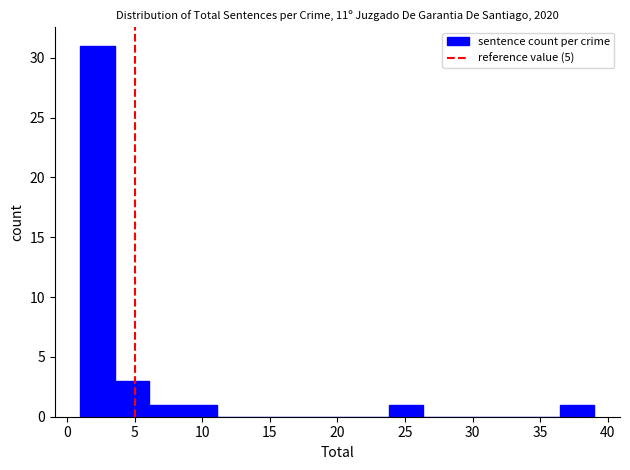

How tall is the bar that spans 6.0 to 8.5 on the x-axis? Neither the bar edges nor the heights are printed on the chart, so give them approximately, as read against the axes.

1